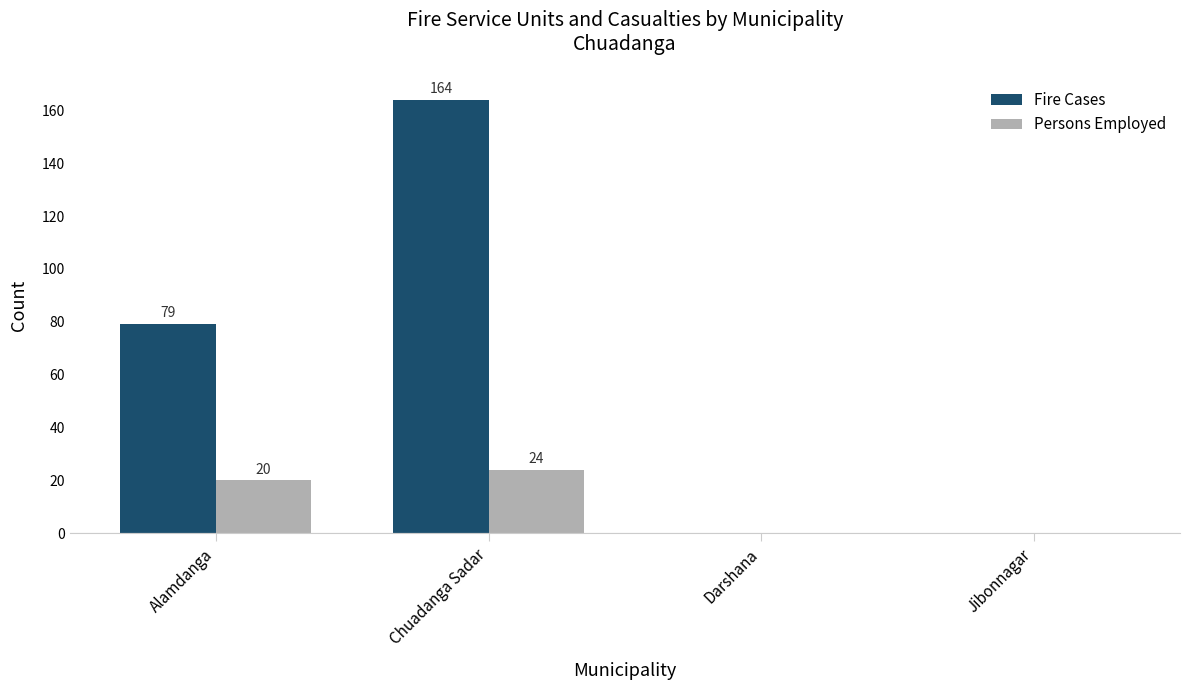

What is the approximate value of Persons Employed at Chuadanga Sadar, to the nearest 10?

20